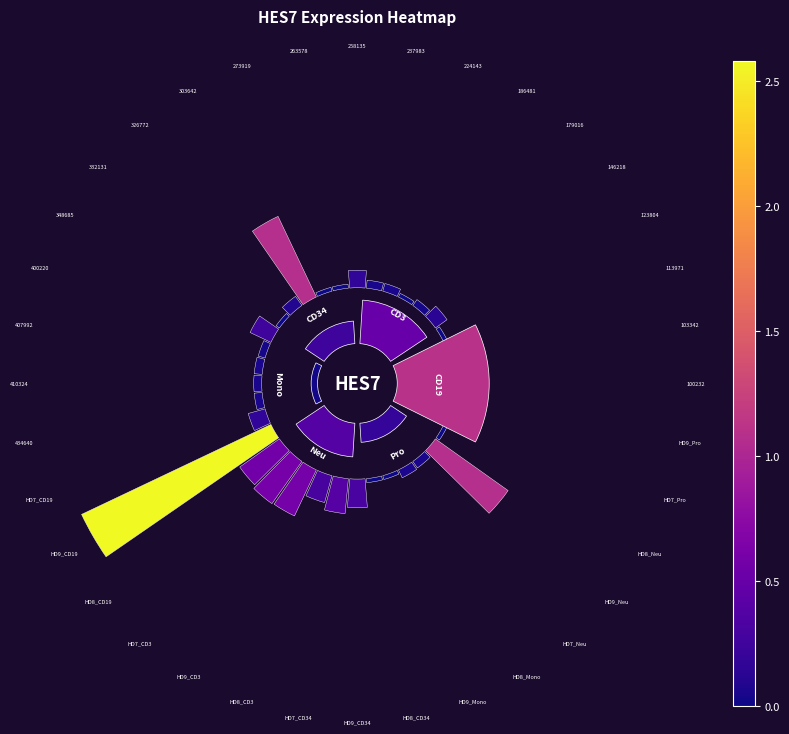

List the labels in order of value, smallest first.

123804, 186481, 263578, 273919, 332131, HD8_CD34, HD9_Mono, HD8_Neu, HD7_Pro, 179016, 400220, 103342, 113971, 224143, 237983, 407992, 410324, 434640, HD7_Neu, HD8_Mono, 326772, 146218, 100232, 258135, HD7_CD19, 348685, HD8_CD3, HD9_CD34, HD9_Pro, HD7_CD34, HD8_CD19, HD9_CD3, HD7_CD3, 303642, HD9_Neu, HD9_CD19